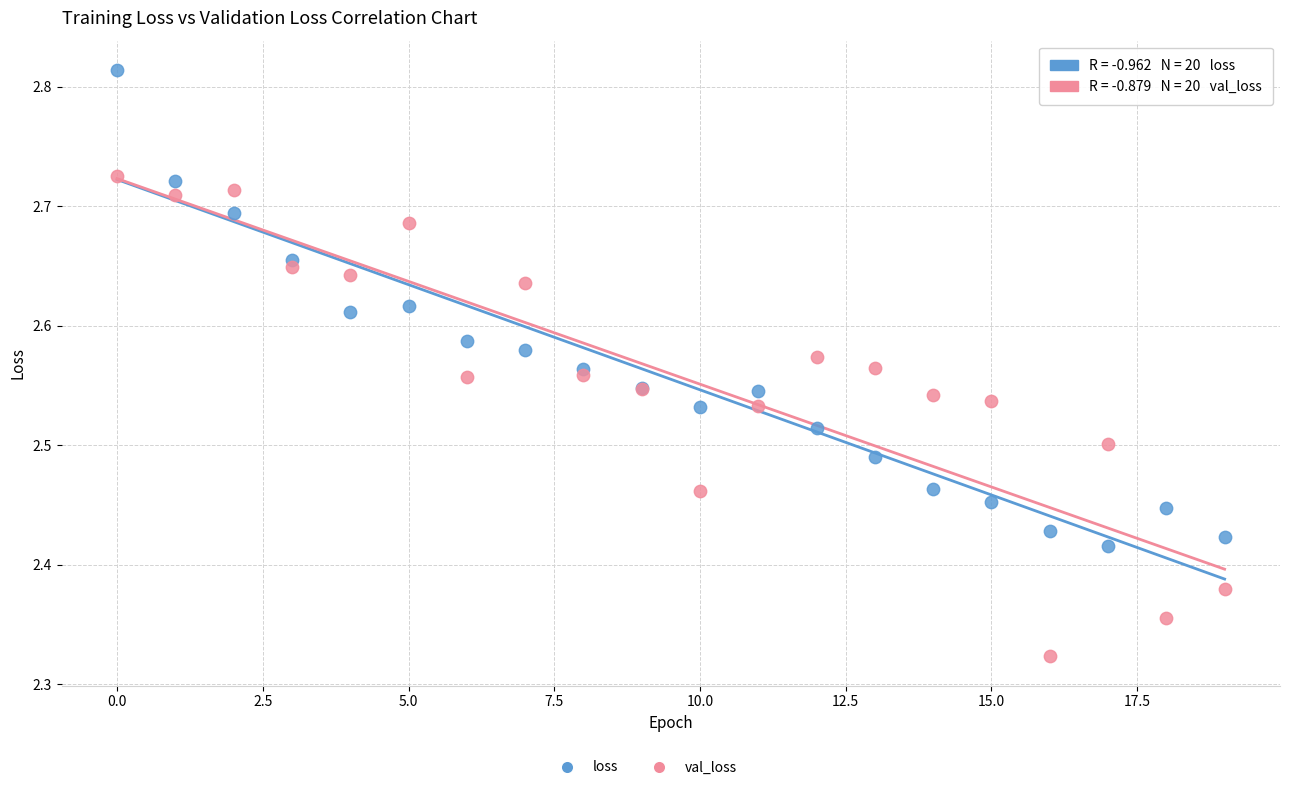

Which series contains the highest Y value?

loss